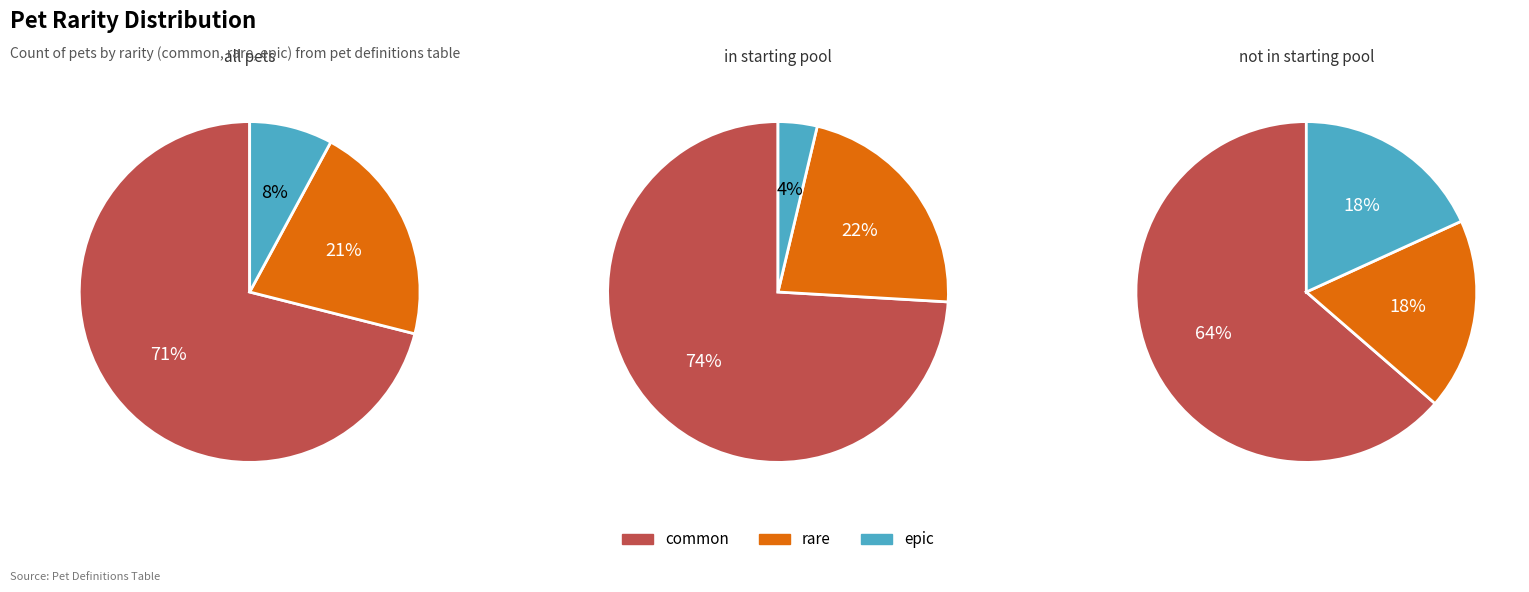

To the nearest percent, what is the combined percentage of rare and epic?

29%